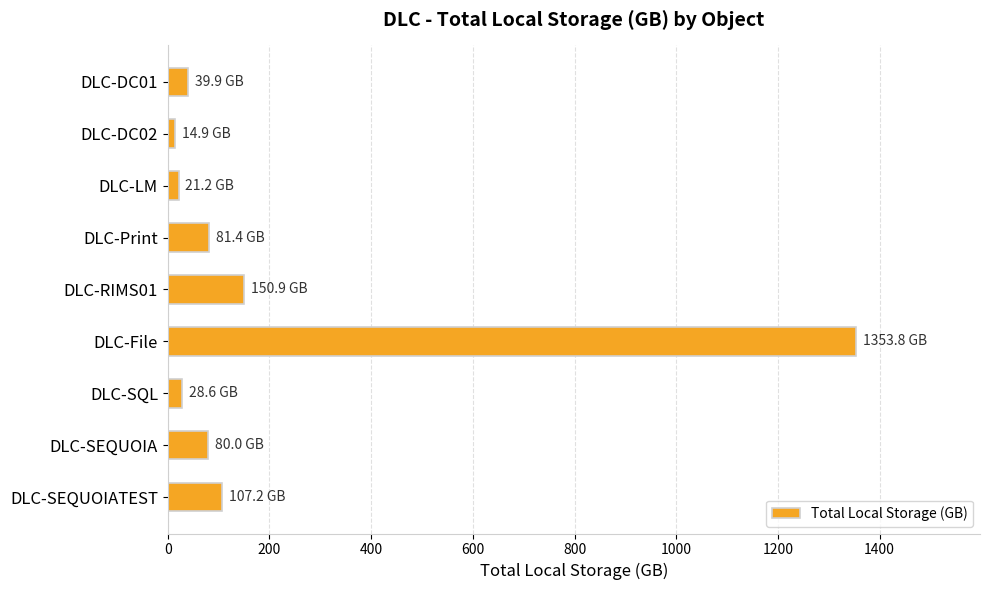

Is it true that the value at DLC-RIMS01 is 150.9?

True